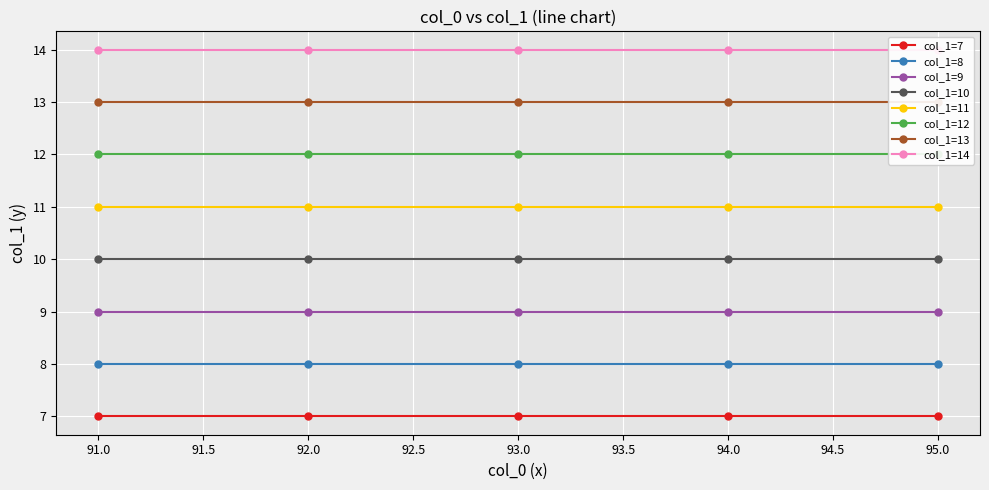

Between 91 and 91, which is larger?

91